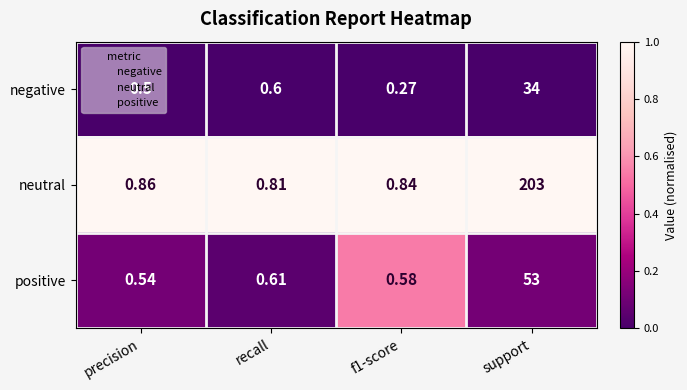

List the series in order of their peak value, highest first.

neutral, positive, negative